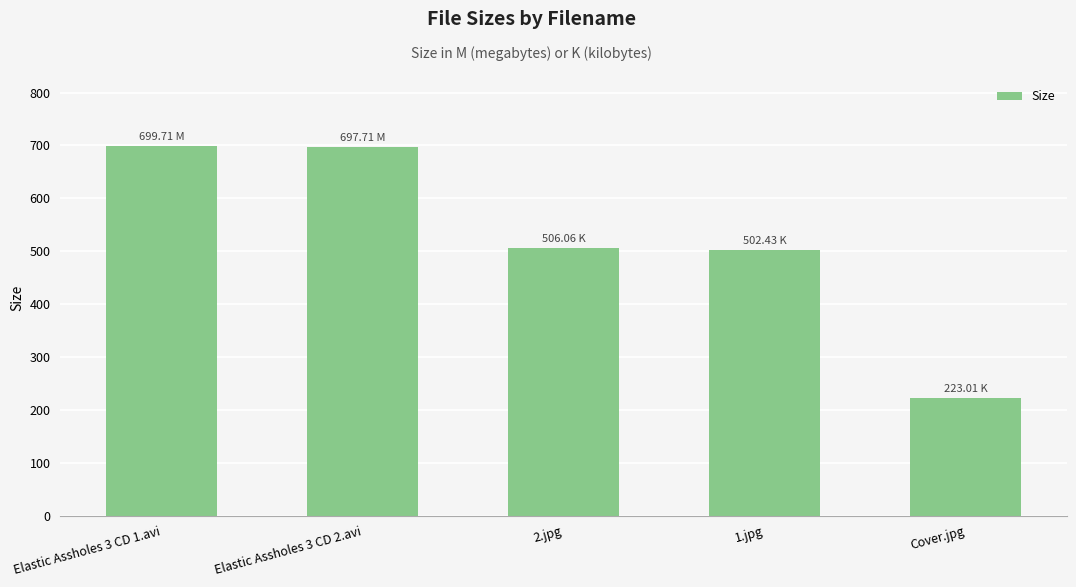

What is the sum of the values at Cover.jpg and 1.jpg?

725.4